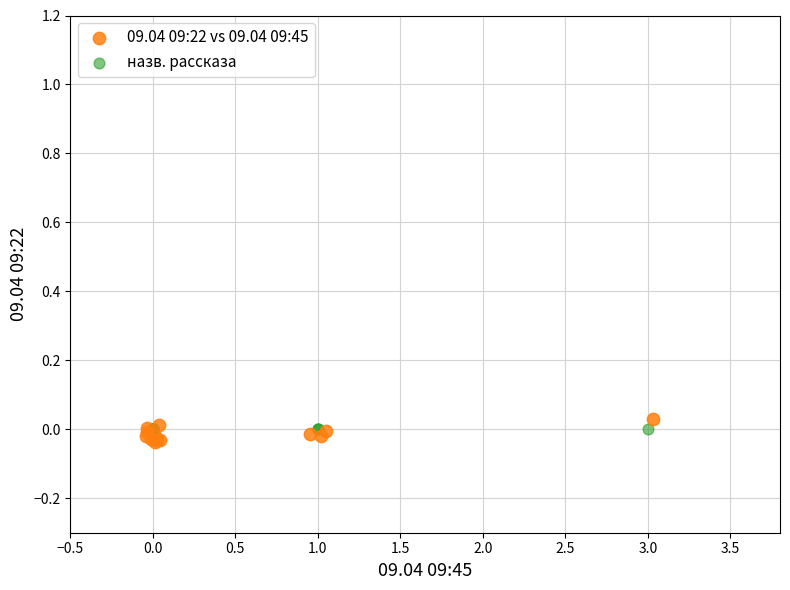

What are all the series names shown in the legend?

09.04 09:22 vs 09.04 09:45, назв. рассказа